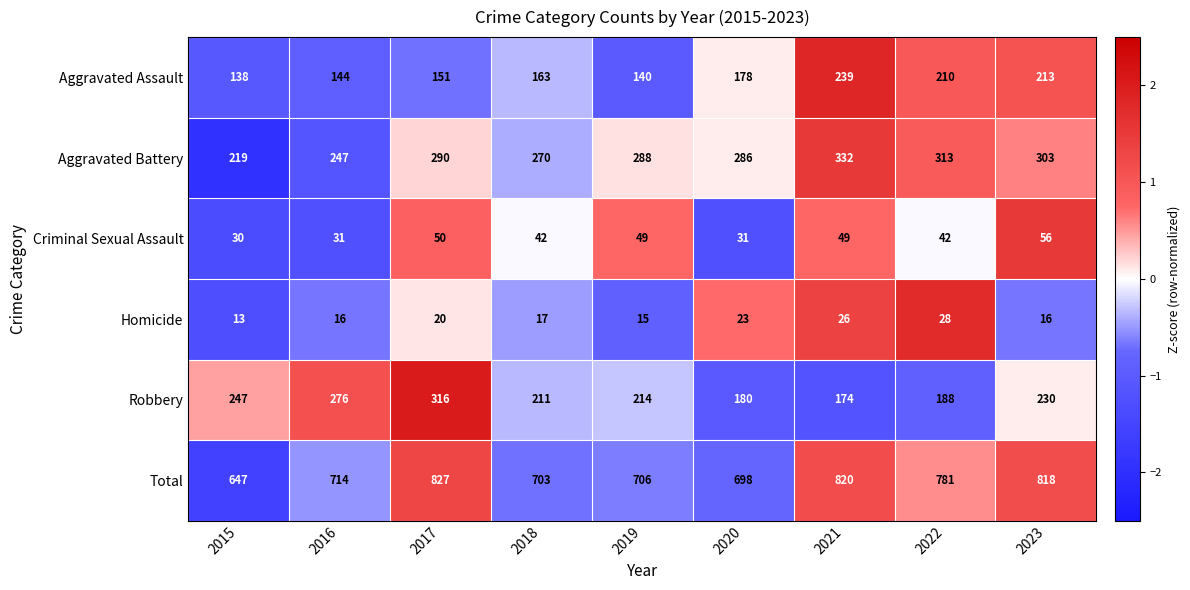

Which category has the highest value across all series?

2017